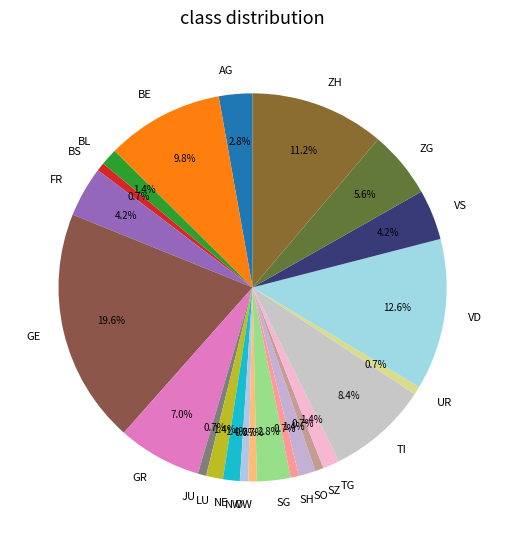

Is BE the majority of the pie?

No